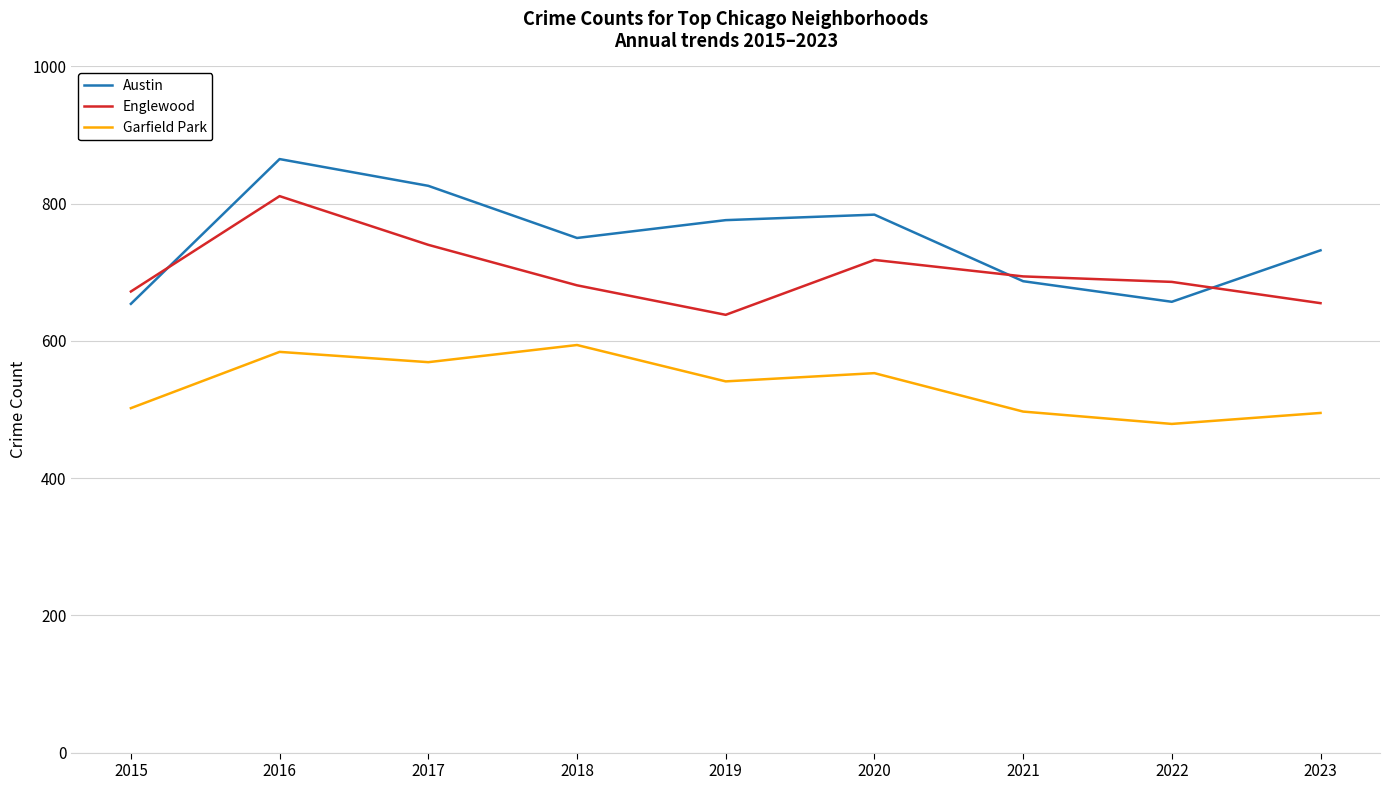

What are all the series names shown in the legend?

Austin, Englewood, Garfield Park